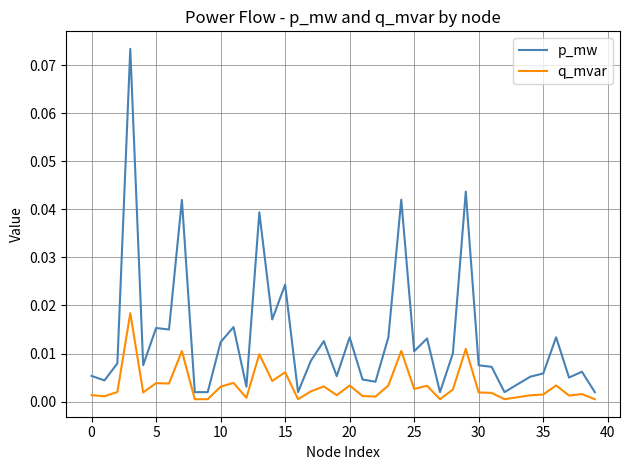

List the series in order of their peak value, highest first.

p_mw, q_mvar